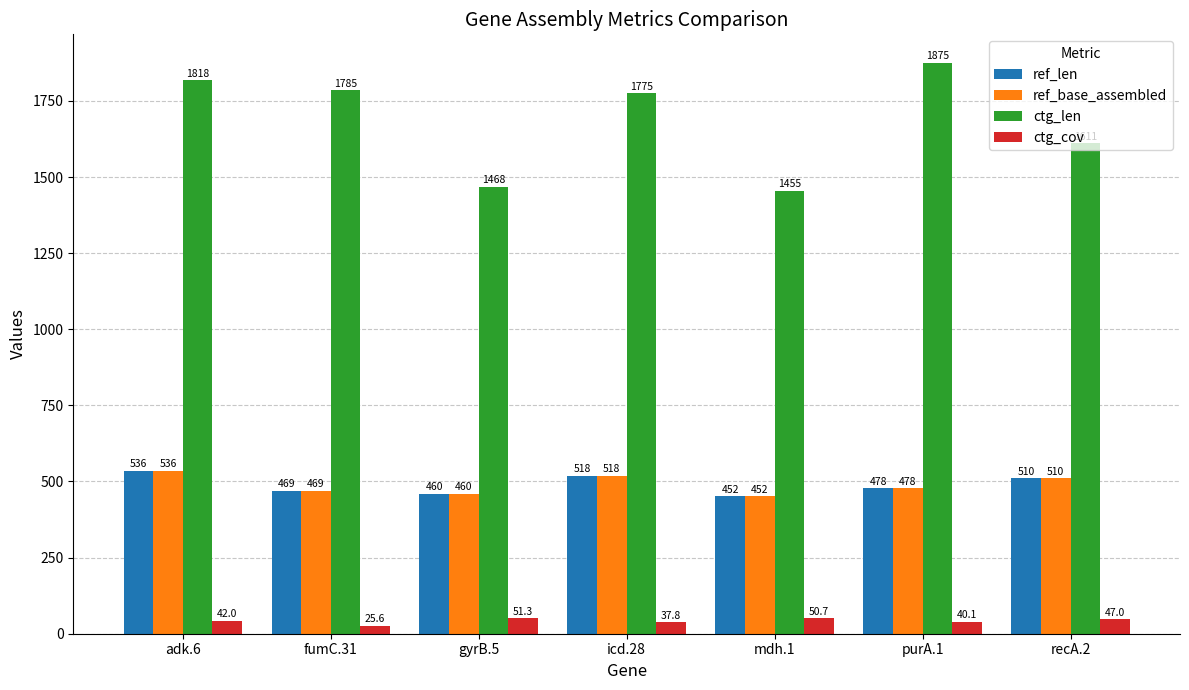

What is the difference between the maximum and second lowest values in the ref_base_assembled series?

76.0